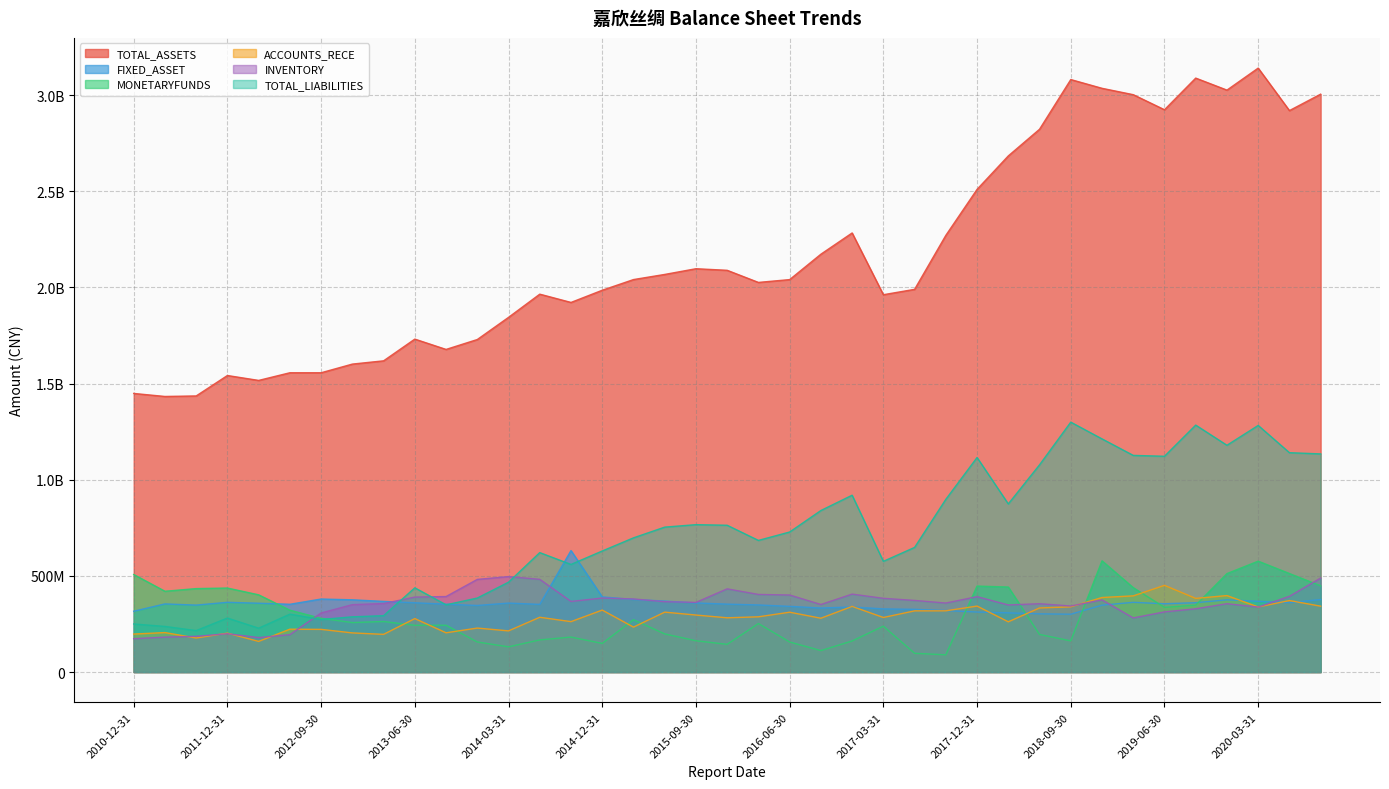

True or false: MONETARYFUNDS has more than 0 interior local peaks.

True